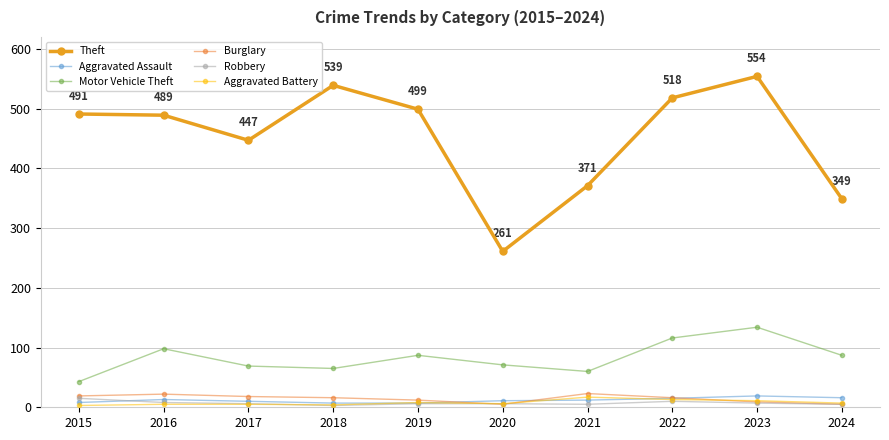

How many interior local peaks does the Theft series have?

2